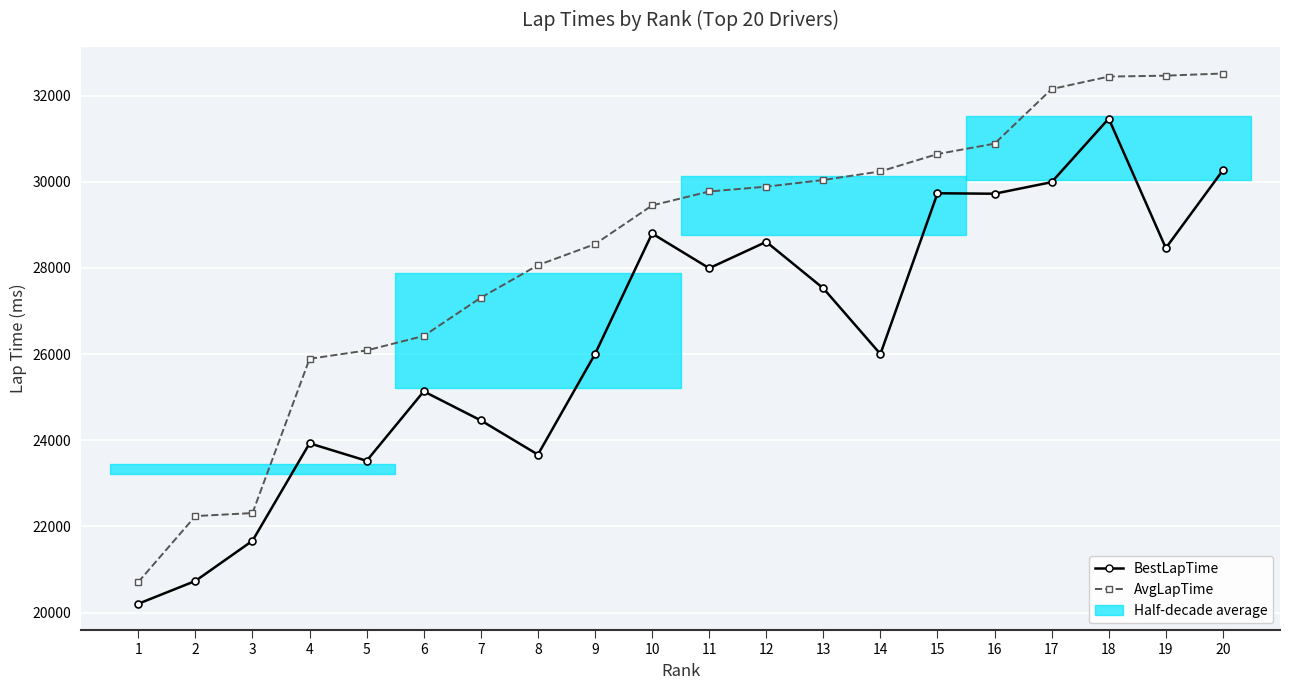

What is the maximum value shown in the chart?

32514